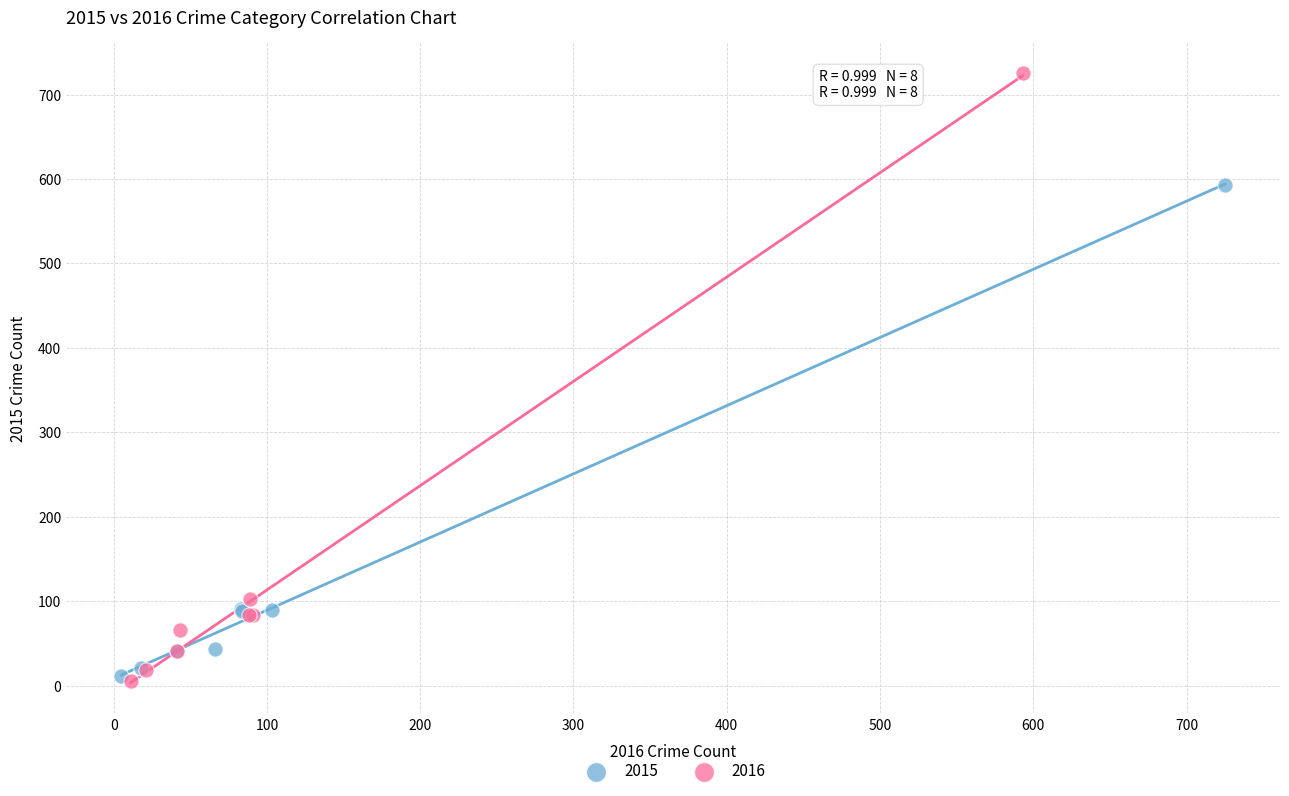

What are all the series names shown in the legend?

2015, 2016